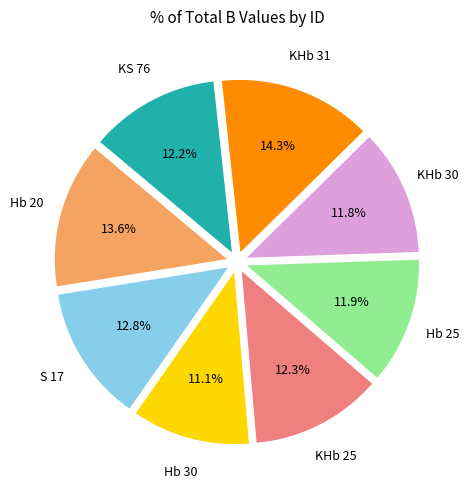

To the nearest percent, what percentage of the pie is KHb 31?

14%